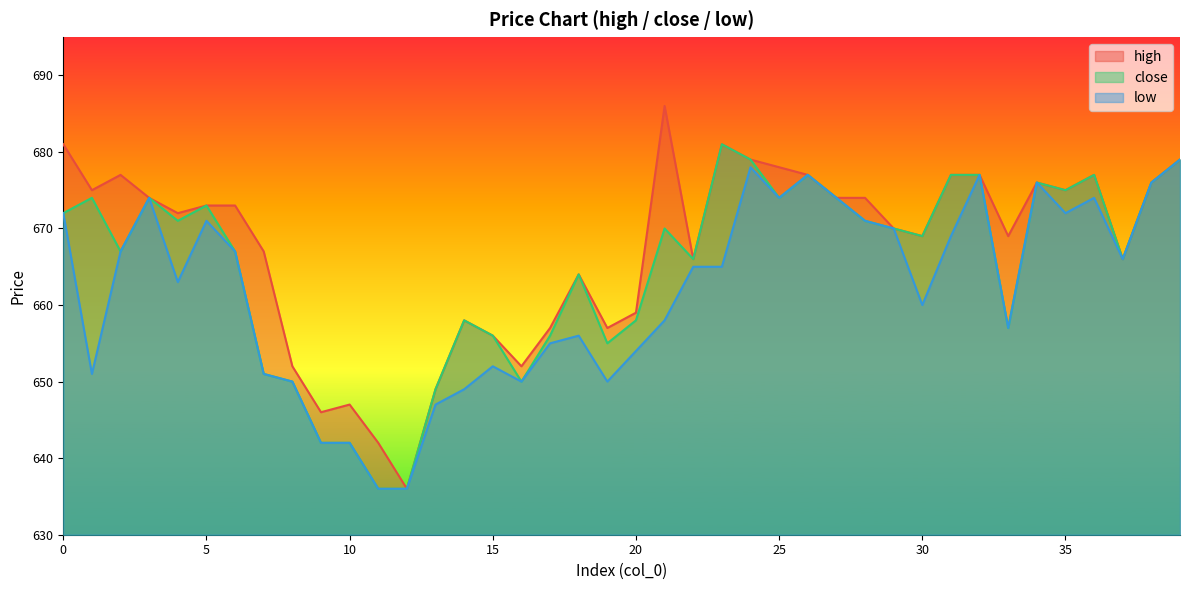

What is the value of the high point at the 21st from the left?

659